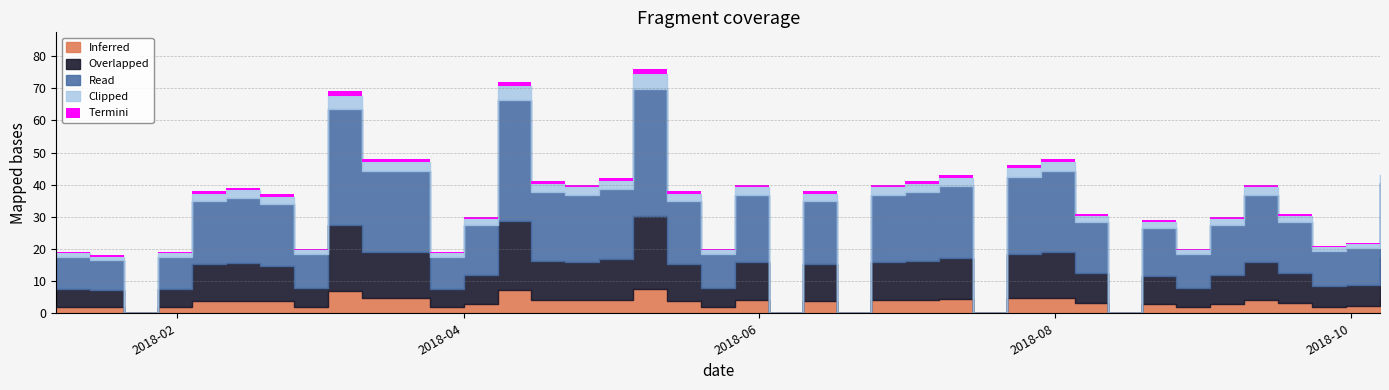

Is it true that the value at 2018-02-04 is 14?

False